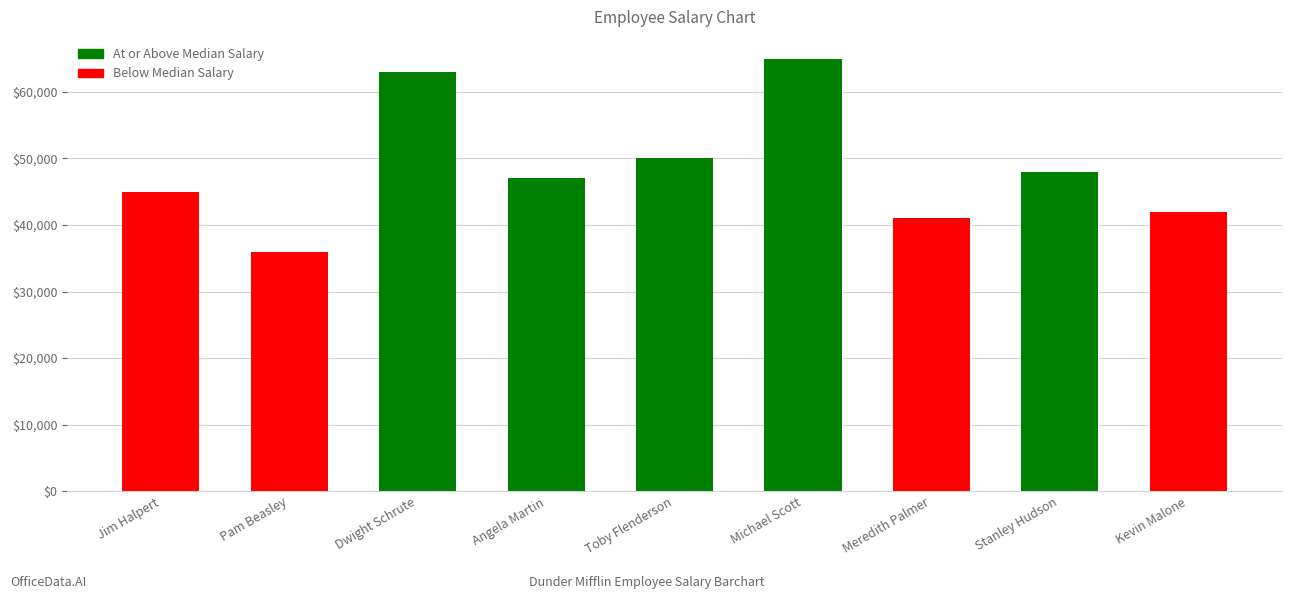

What is the label of the 9th bar from the left?

Kevin Malone